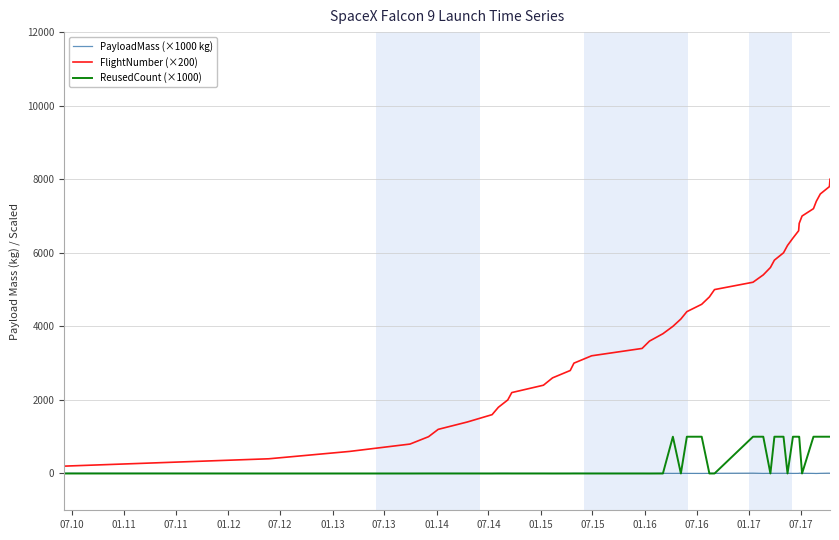

Which series has the largest range (max minus min)?

FlightNumber (×200)